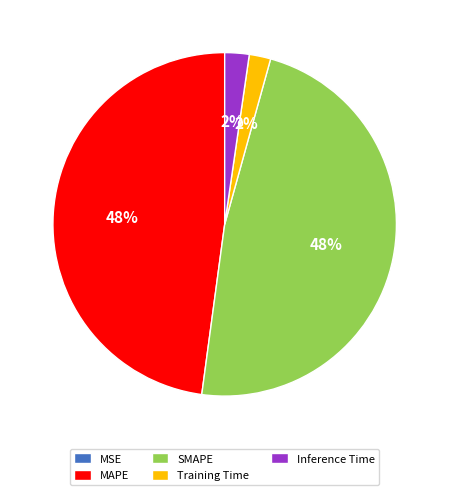

To the nearest percent, what is the difference between the largest and smallest slice percentages?

48%